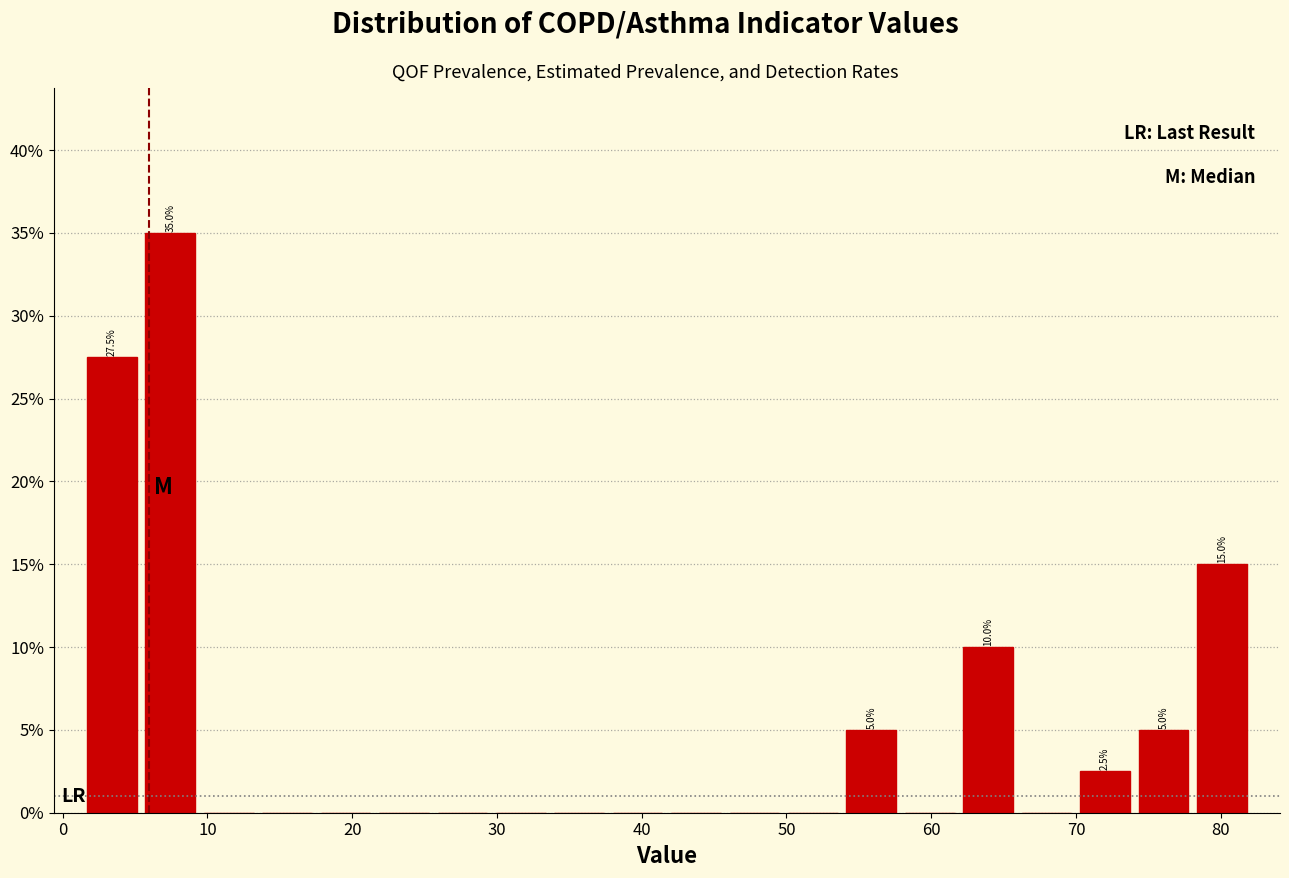

Over which range of the x-axis is the bar tallest?

5 to 9